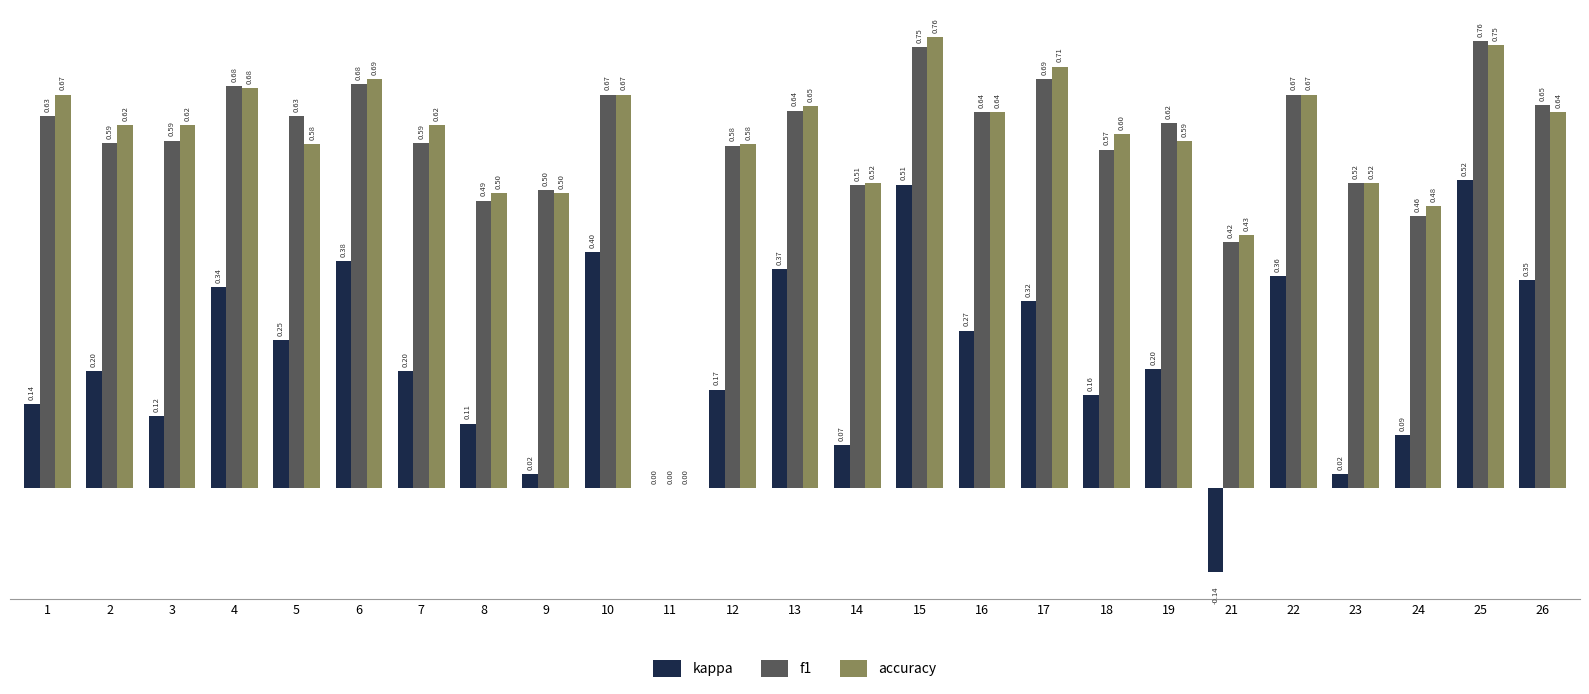

What is the sum of the accuracy values at 4 and 13?

1.3